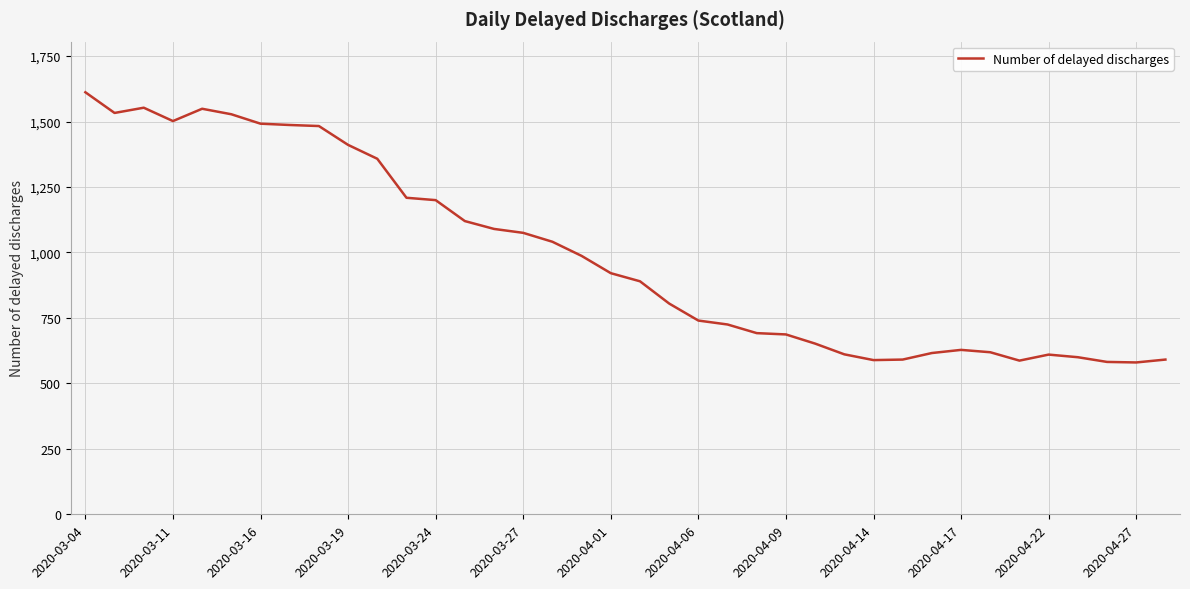

What is the difference between the maximum and minimum values?

1032